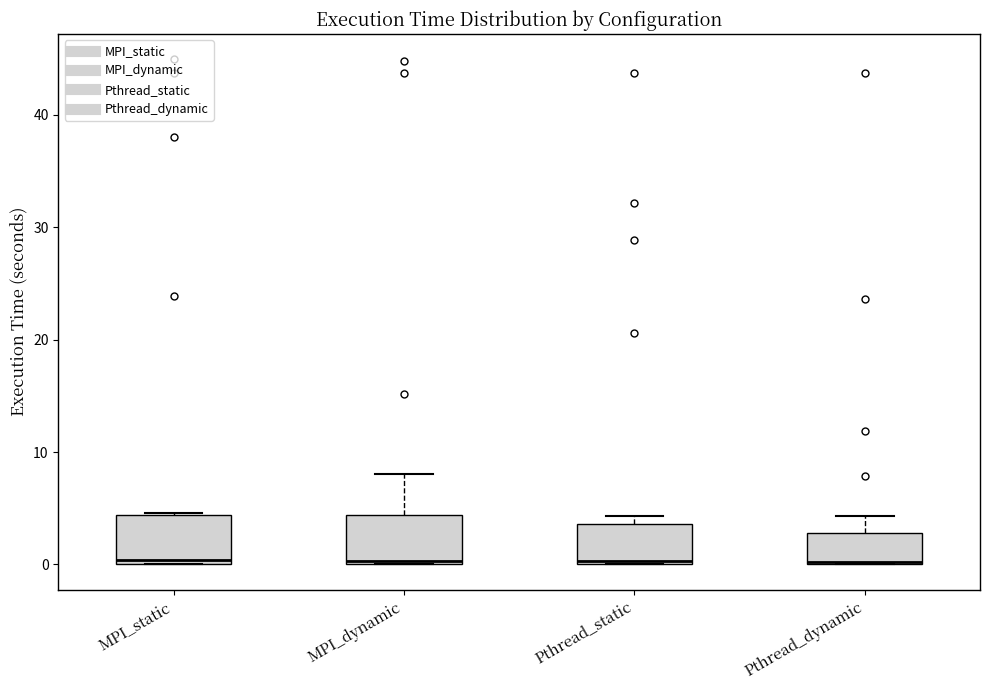

Where is the upper edge of the box for Pthread_static on the y-axis? The values are not printed on the chart, so give them approximately, as read against the axis.

4